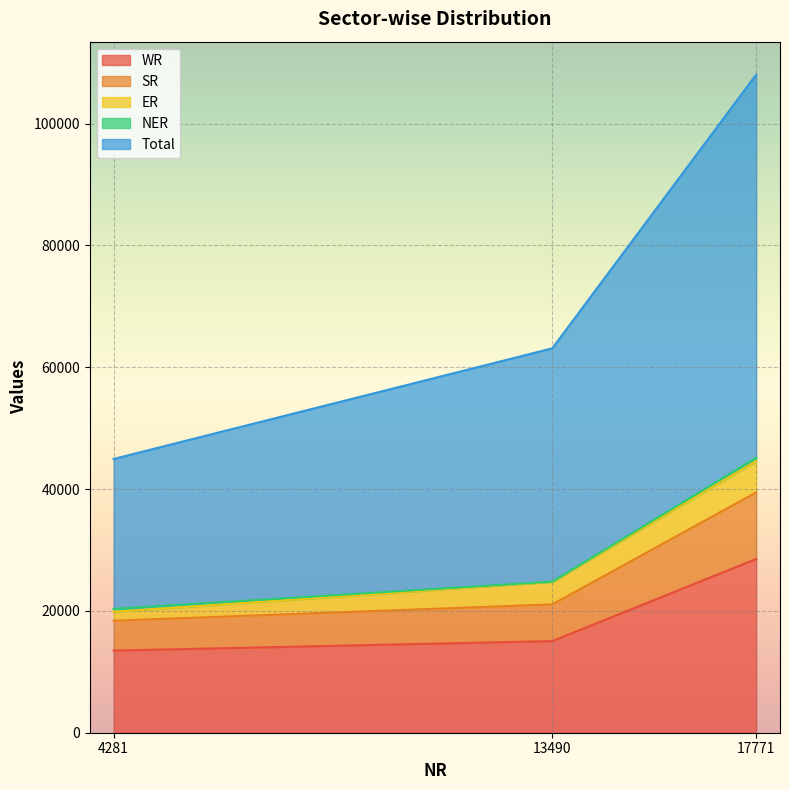

Which series has the largest total across all categories?

Total